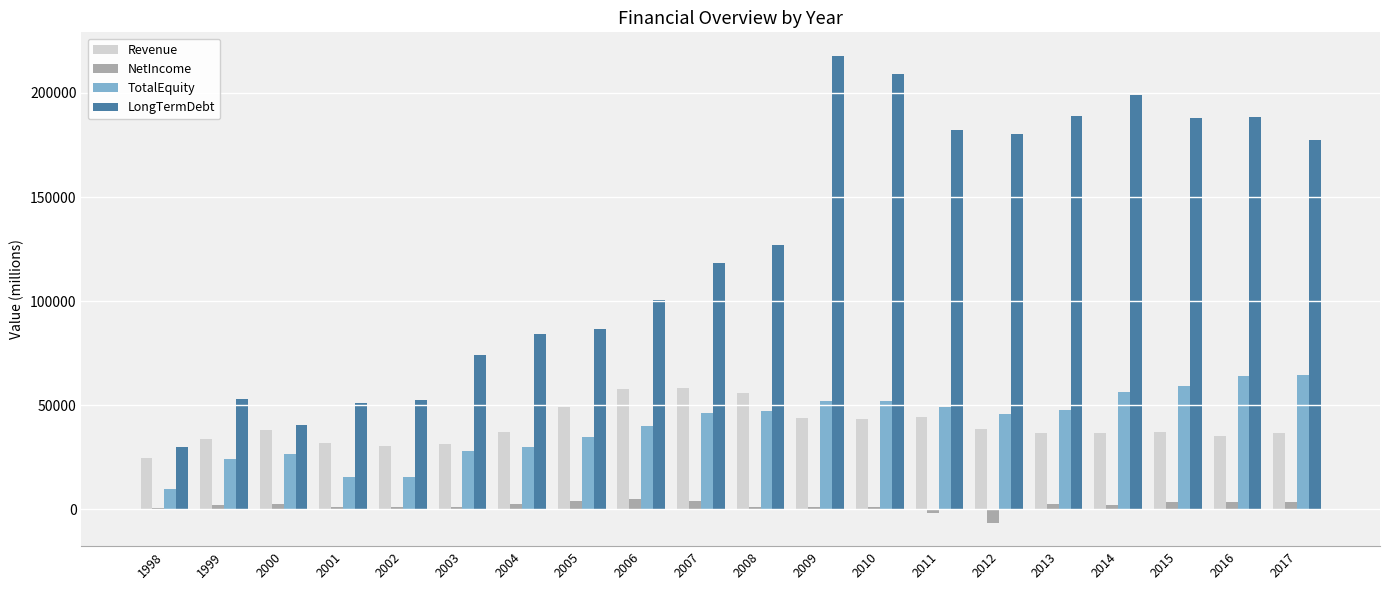

At 2015, list the series in order from smallest to largest.

NetIncome, Revenue, TotalEquity, LongTermDebt